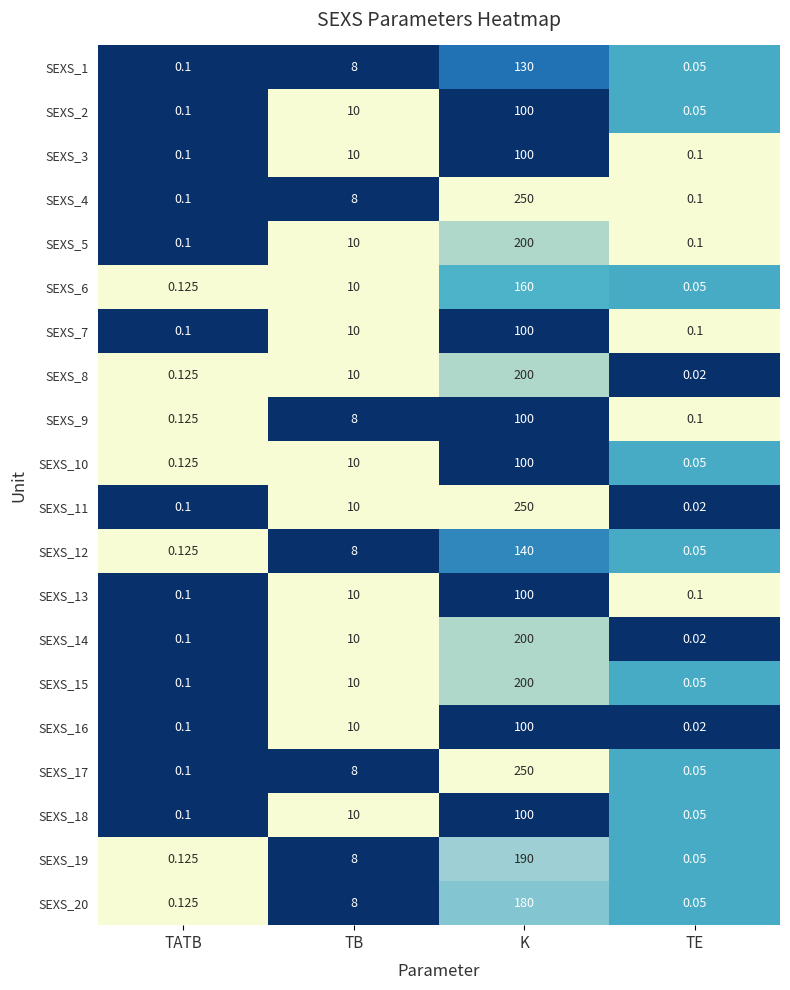

Which category has the lowest value across all series?

TE